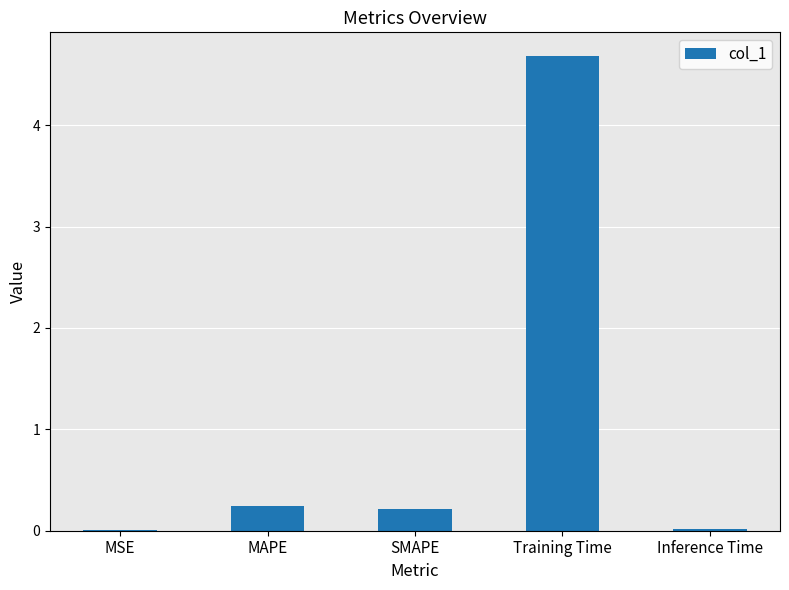

What is the difference between the values at MAPE and MSE?

0.2